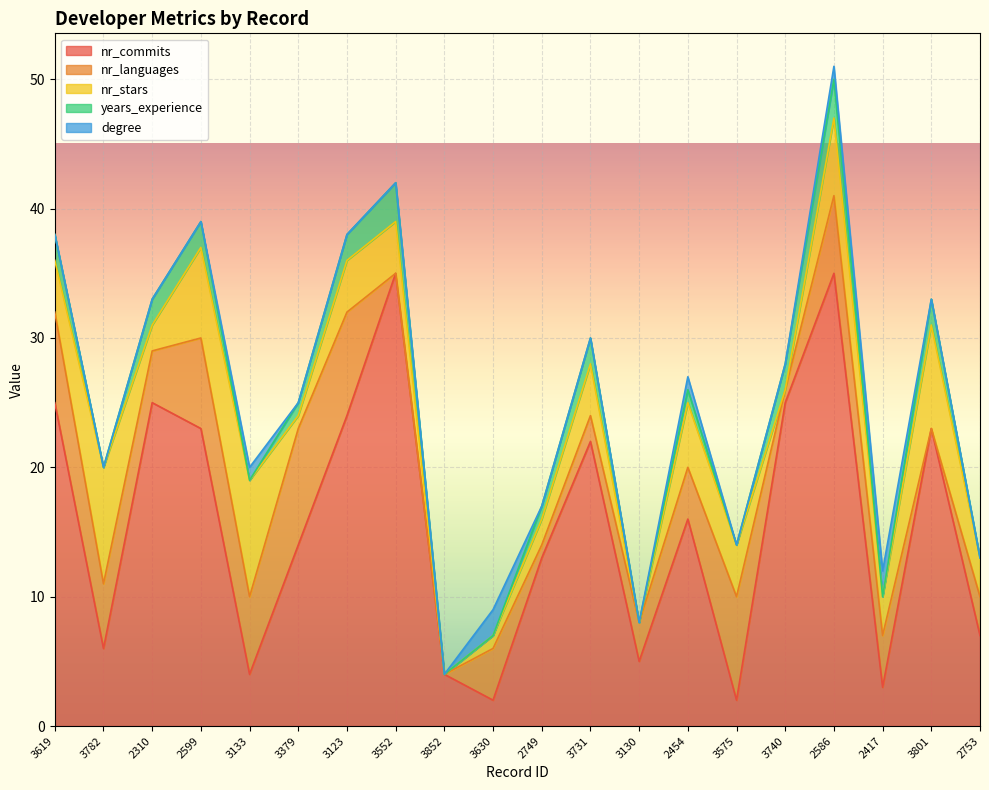

Count the number of data series in this chart.

5